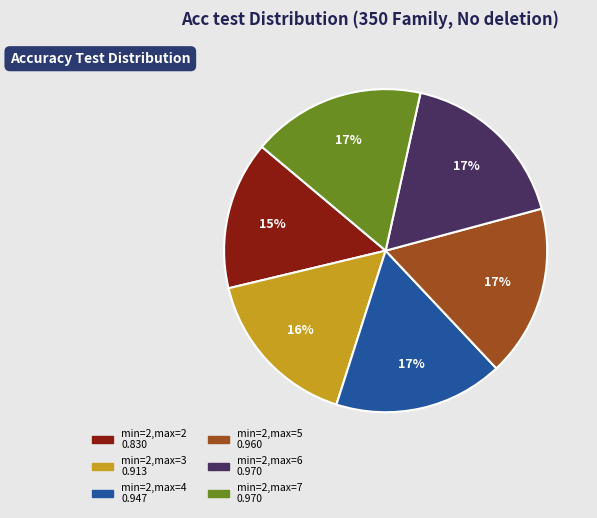

To the nearest percent, what is the average slice percentage?

17%